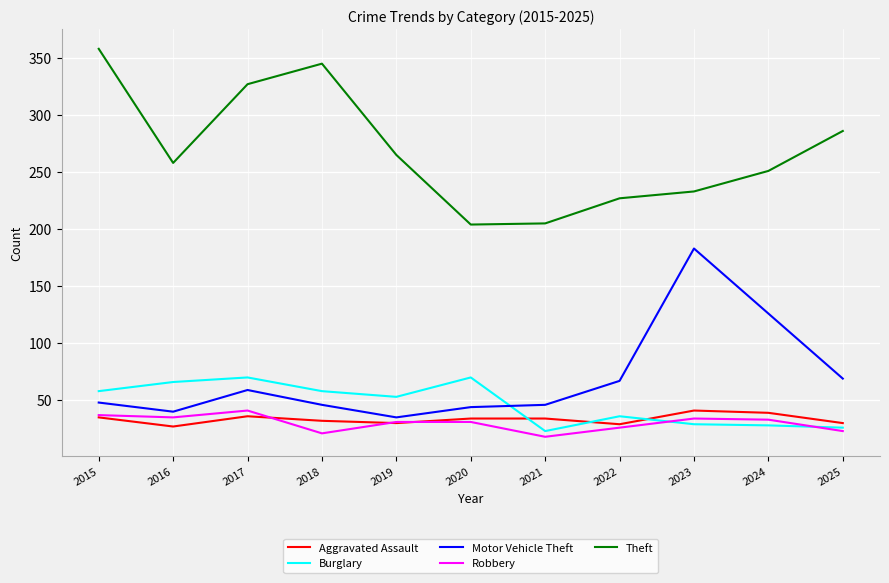

Is it true that Burglary equals 58 at 2015?

True